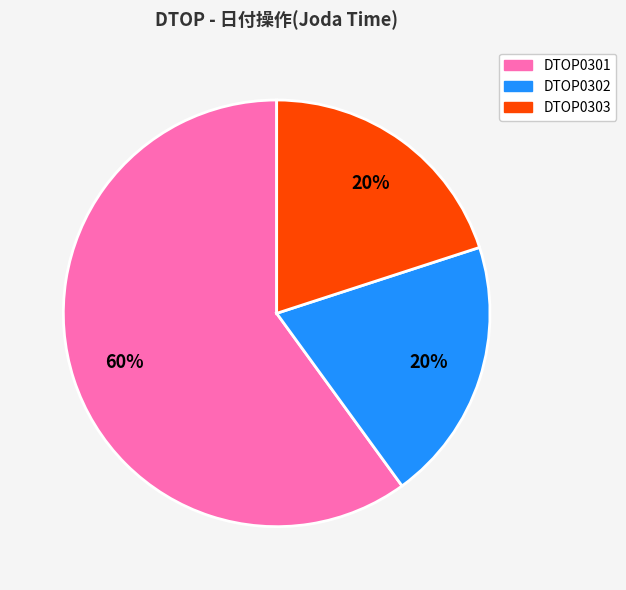

Which slice is the largest?

DTOP0301